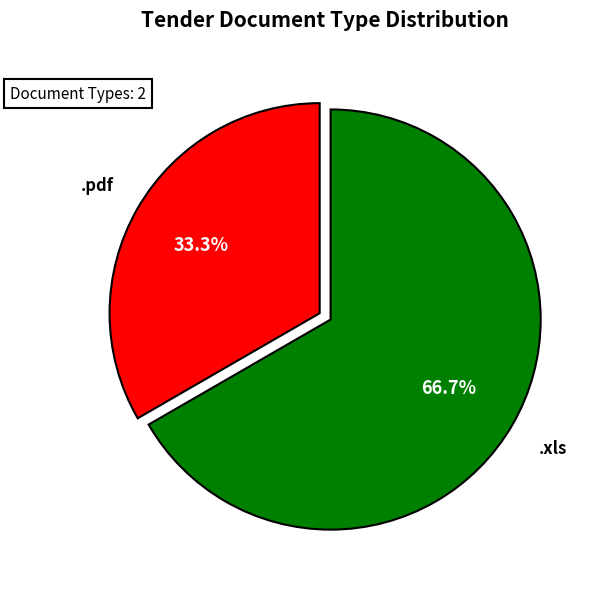

How many segments does this pie chart have?

2